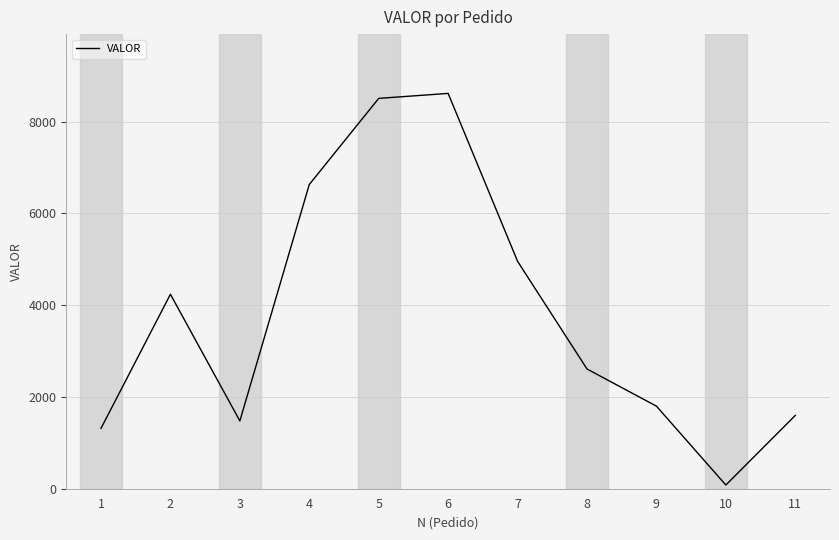

Approximately how many times larger is the value at 1 compared to 7?

0.3